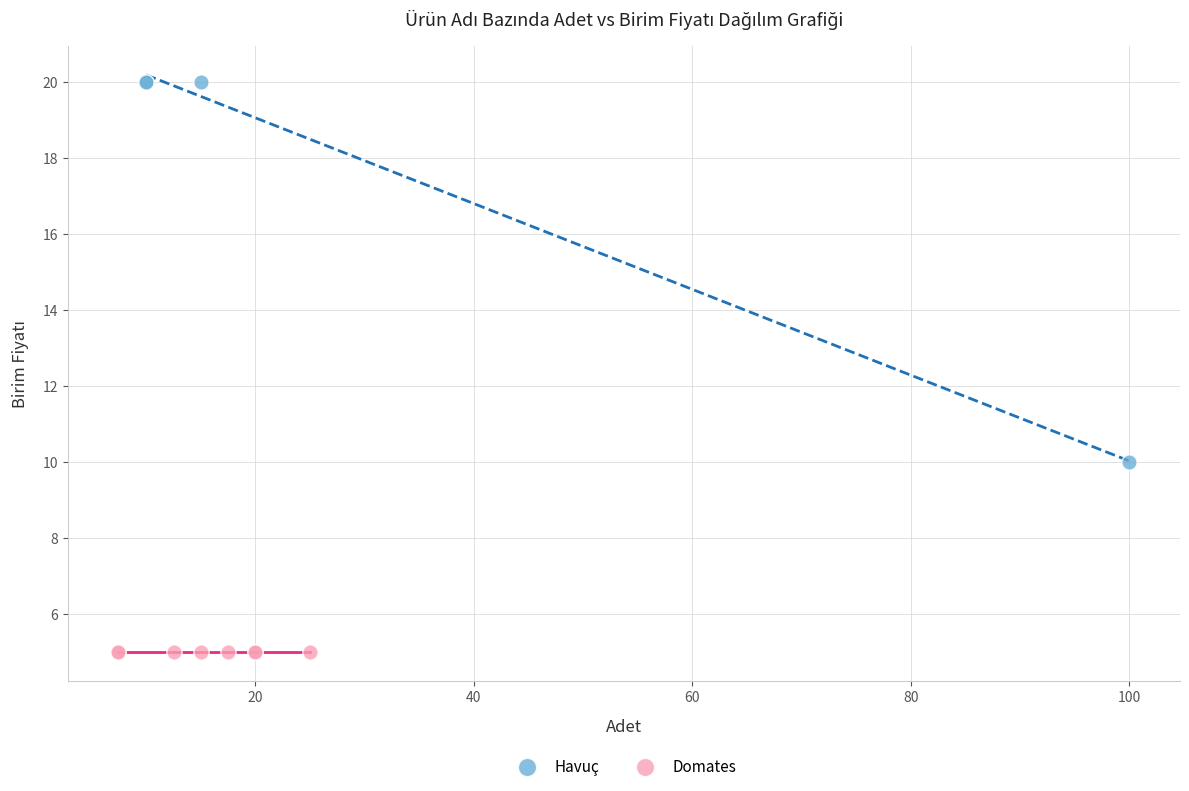

Which series reaches the maximum Y coordinate?

Havuç